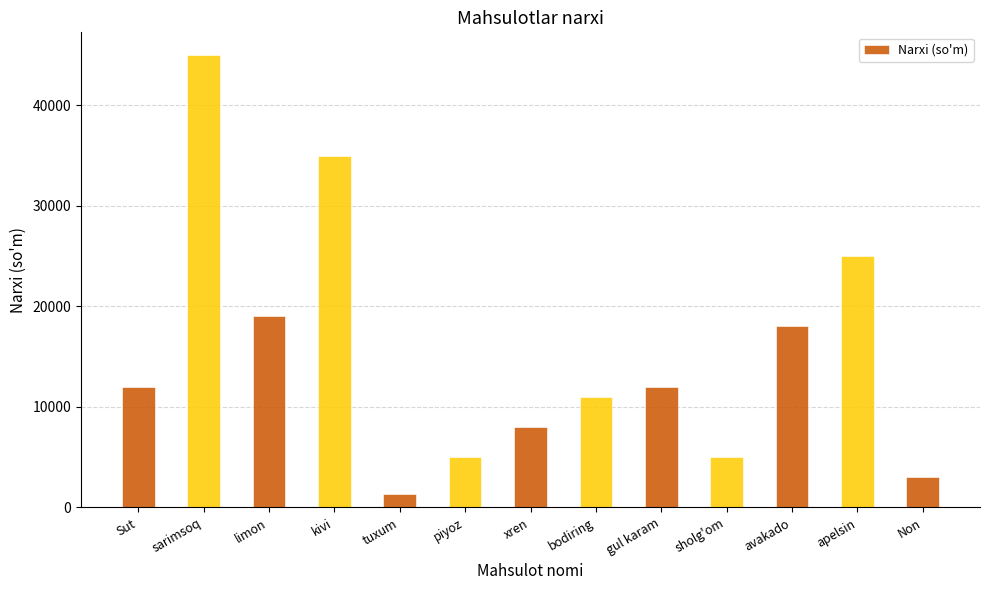

What is the approximate value at xren?

8000